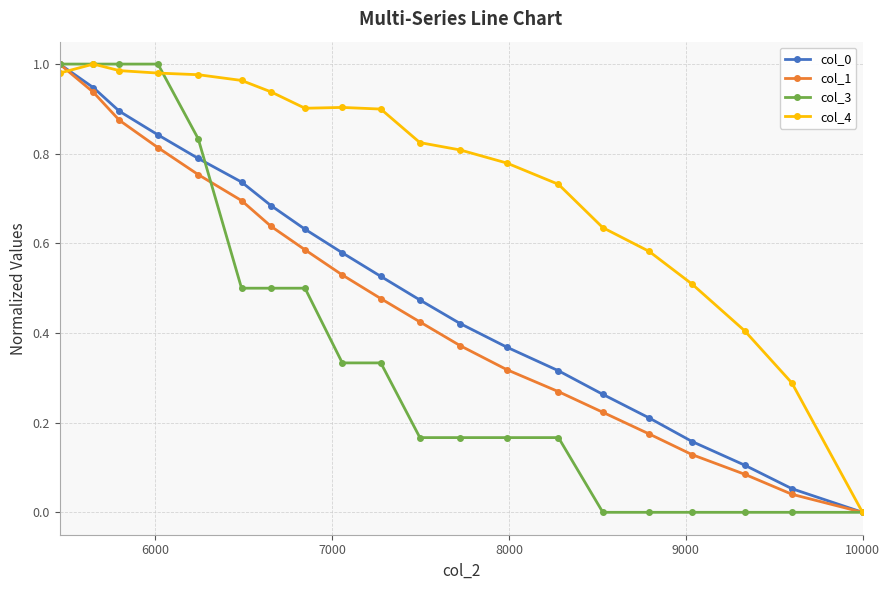

Which series has the largest total across all categories?

col_4